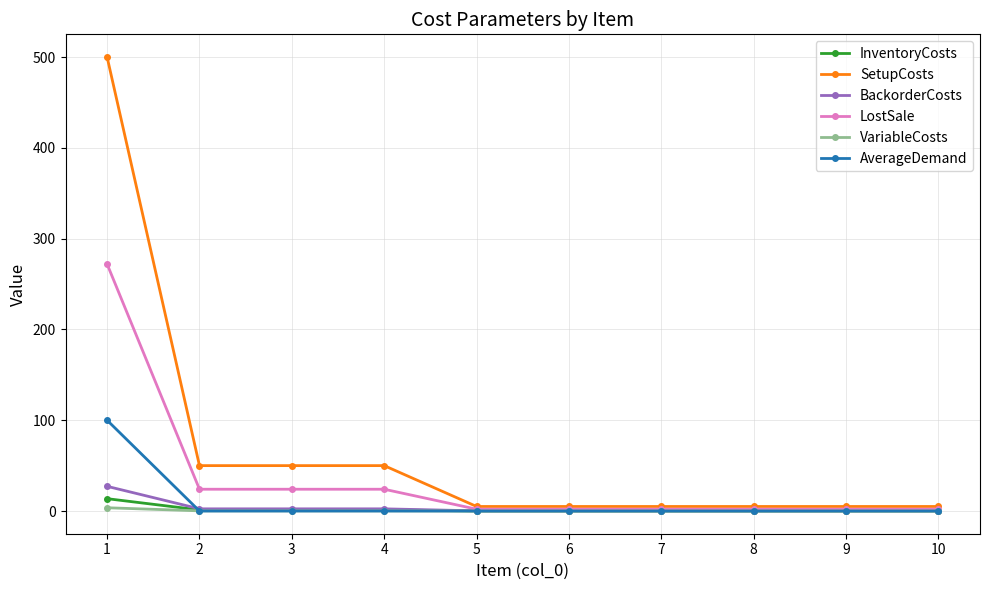

What is the maximum value shown in the chart?

500.0